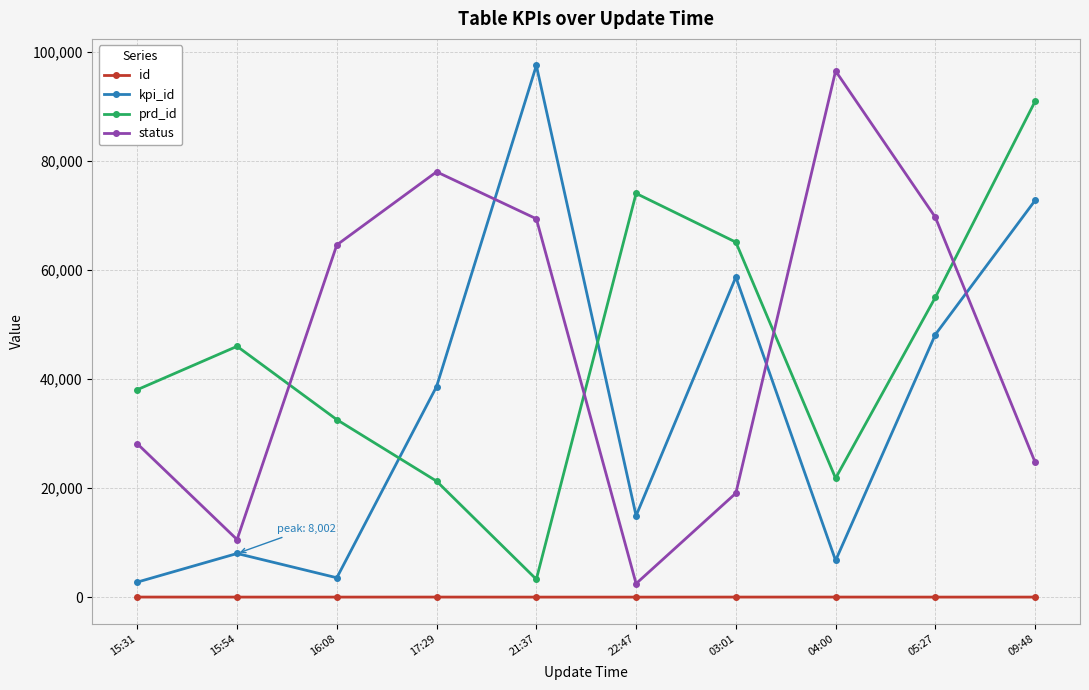

Which series ends up on top after the final intersection of prd_id and kpi_id?

prd_id